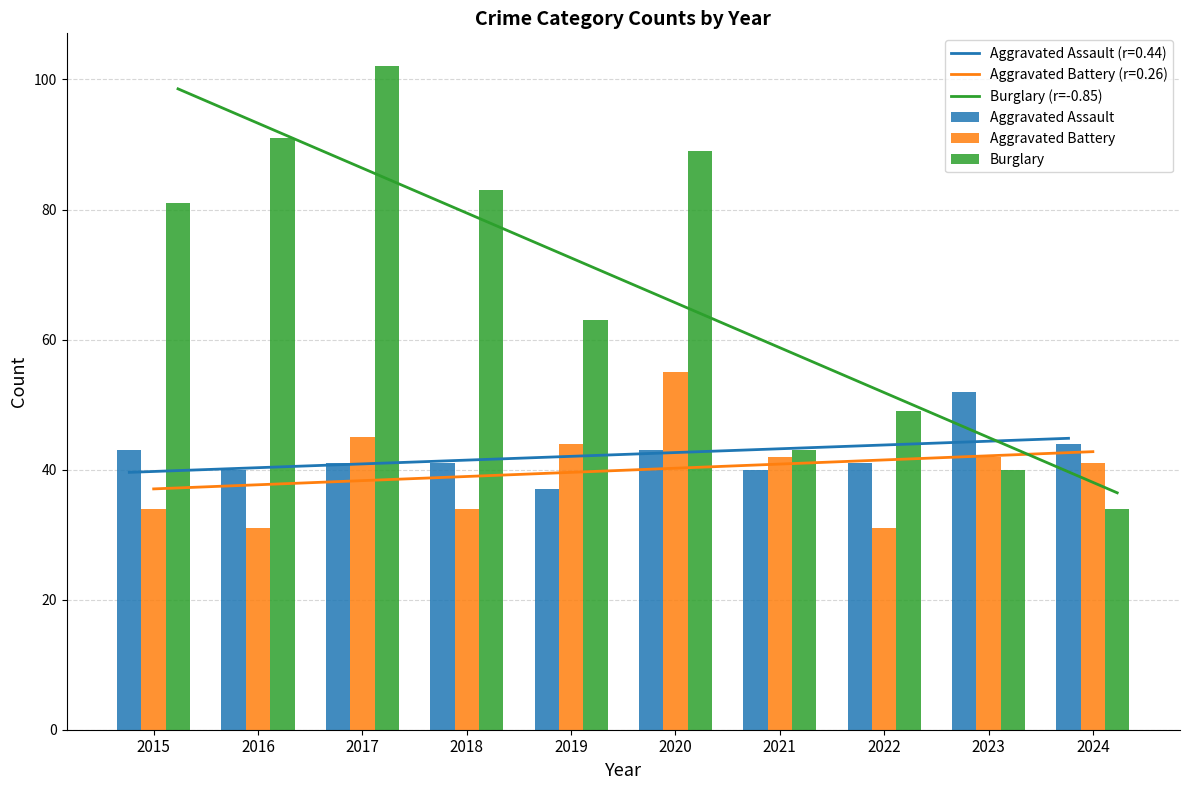

What is the maximum value for Aggravated Battery?

55